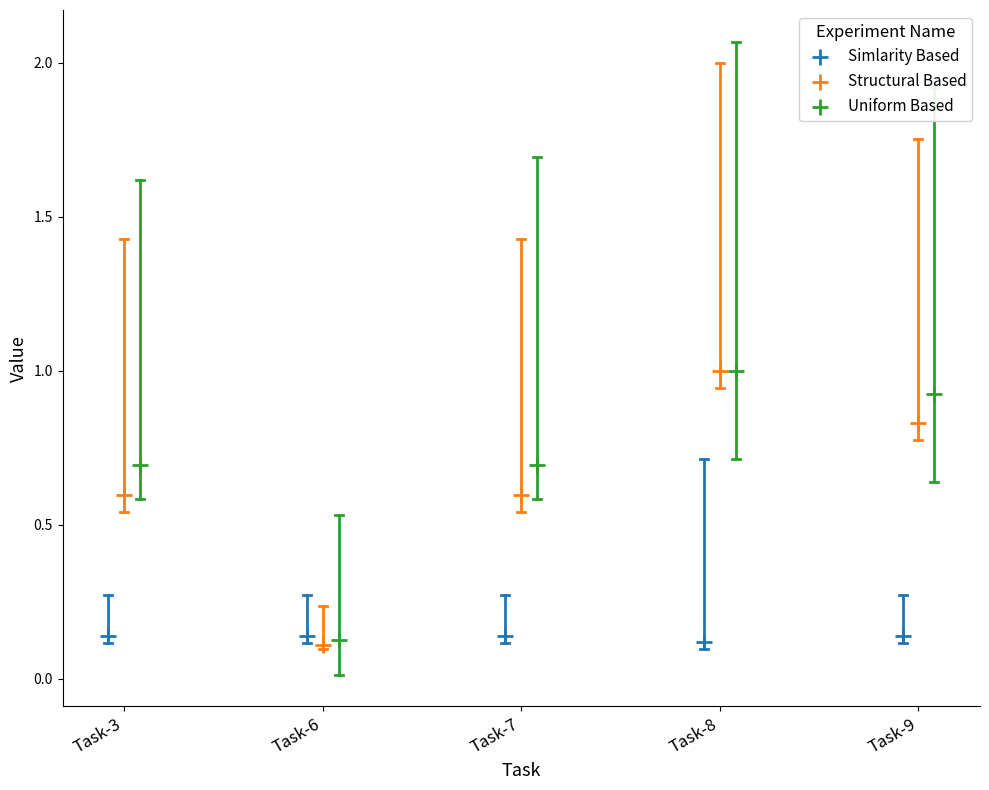

Which series has the largest Y range (max minus min)?

Structural Based